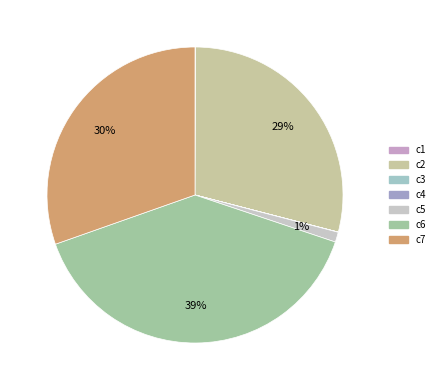

Approximately how many times larger is the value at c2 compared to c6?

0.7